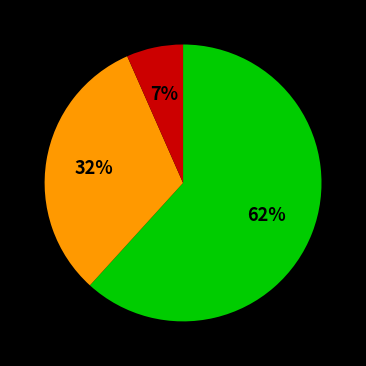

To the nearest percent, what is the average slice percentage?

33%